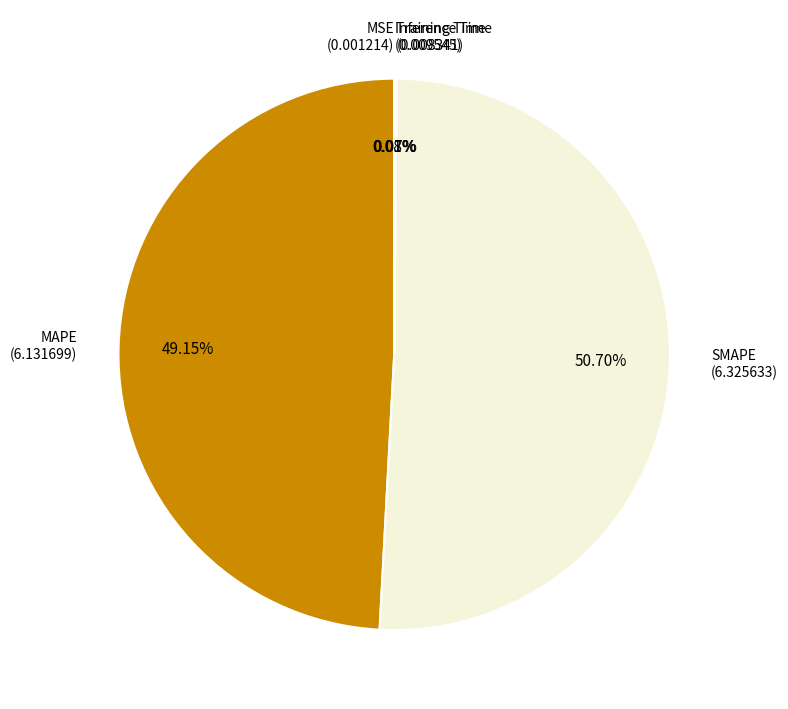

Approximately how many times larger is the value at MAPE compared to SMAPE?

1.0